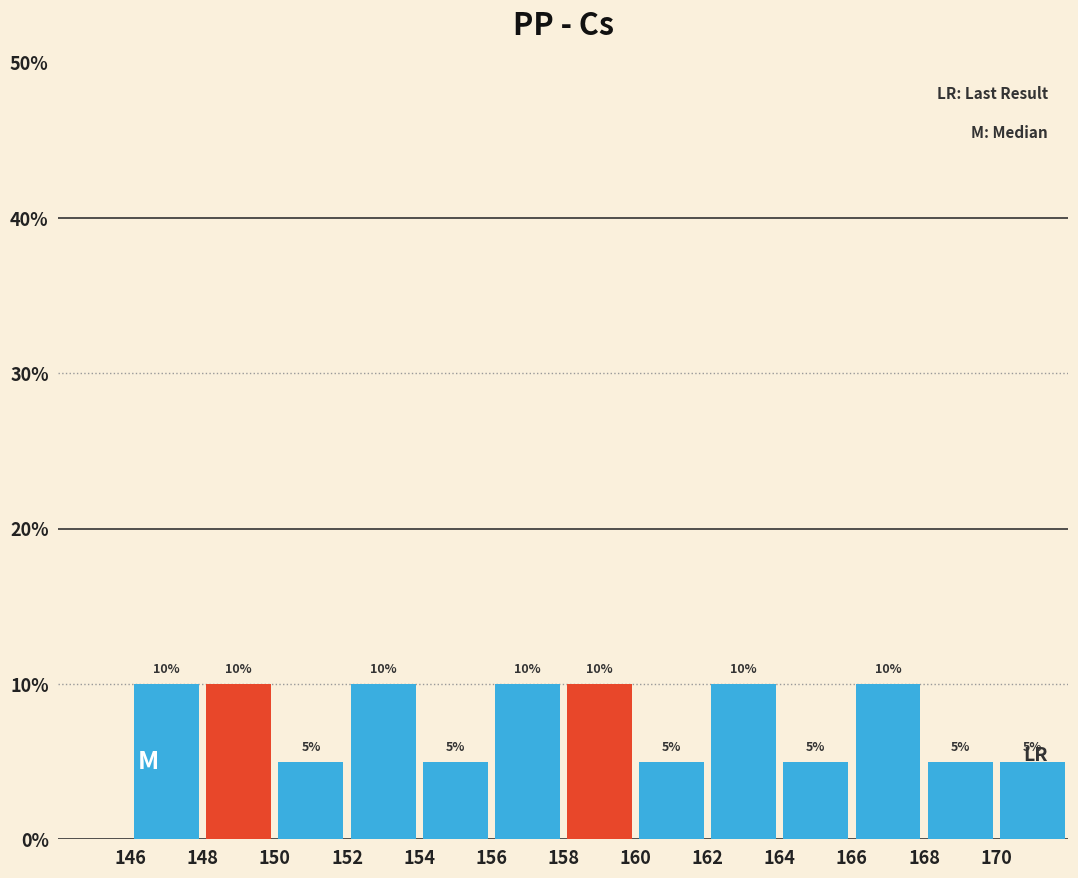

Reading left to right, transcribe this chart: for each bar, give the range it covers on the x-axis and its height.

146 to 148: 10
148 to 150: 10
150 to 152: 5
152 to 154: 10
154 to 156: 5
156 to 158: 10
158 to 160: 10
160 to 162: 5
162 to 164: 10
164 to 166: 5
166 to 168: 10
168 to 170: 5
170 to 172: 5